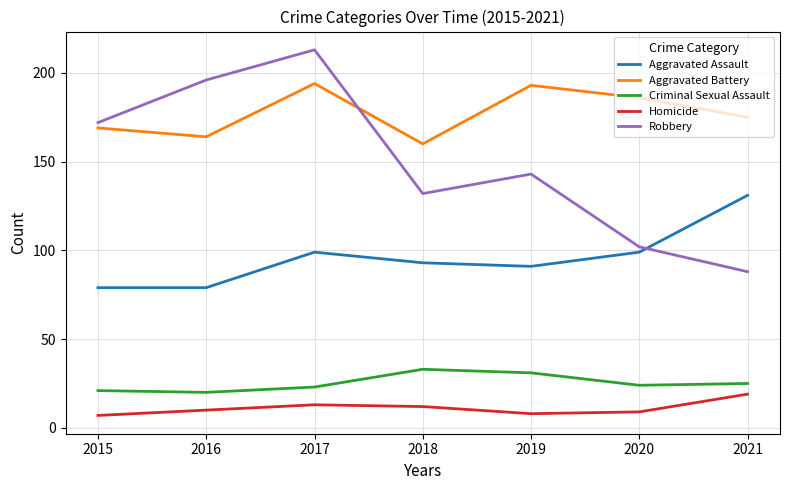

Is it true that Homicide equals 13 at 2017?

True